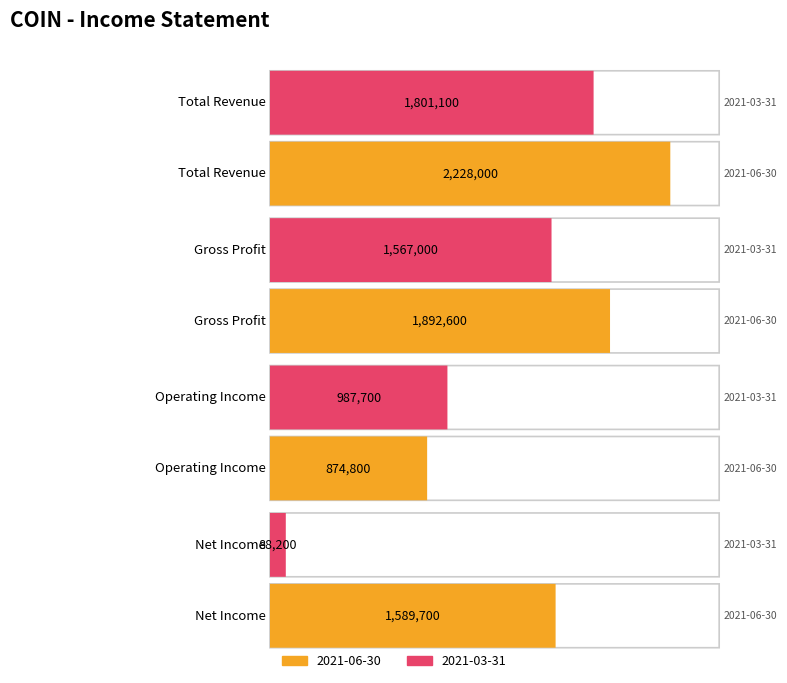

List the labels in order of 2021-03-31 value, largest first.

Total Revenue, Gross Profit, Operating Income, Net Income